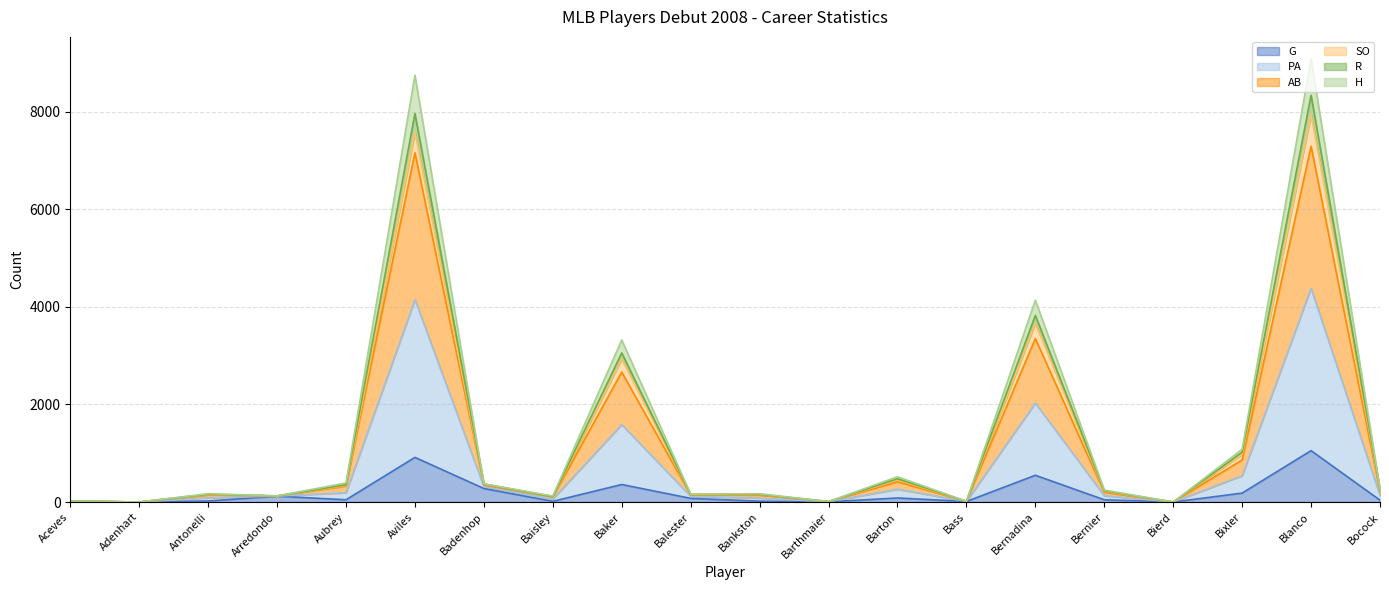

Is it true that PA equals 45 at Antonelli?

False